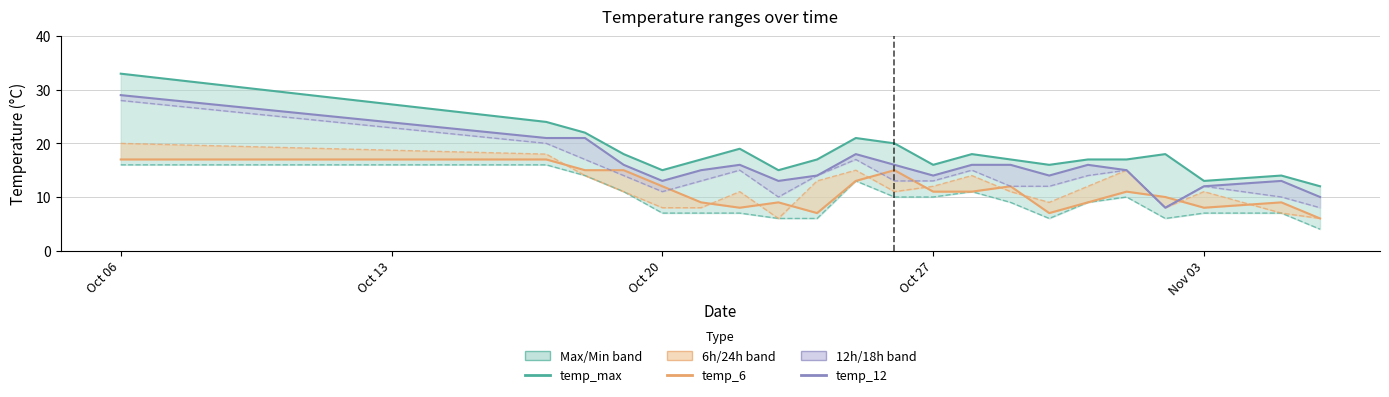

What is the value of the temp_12 point at the 13th from the left?

16